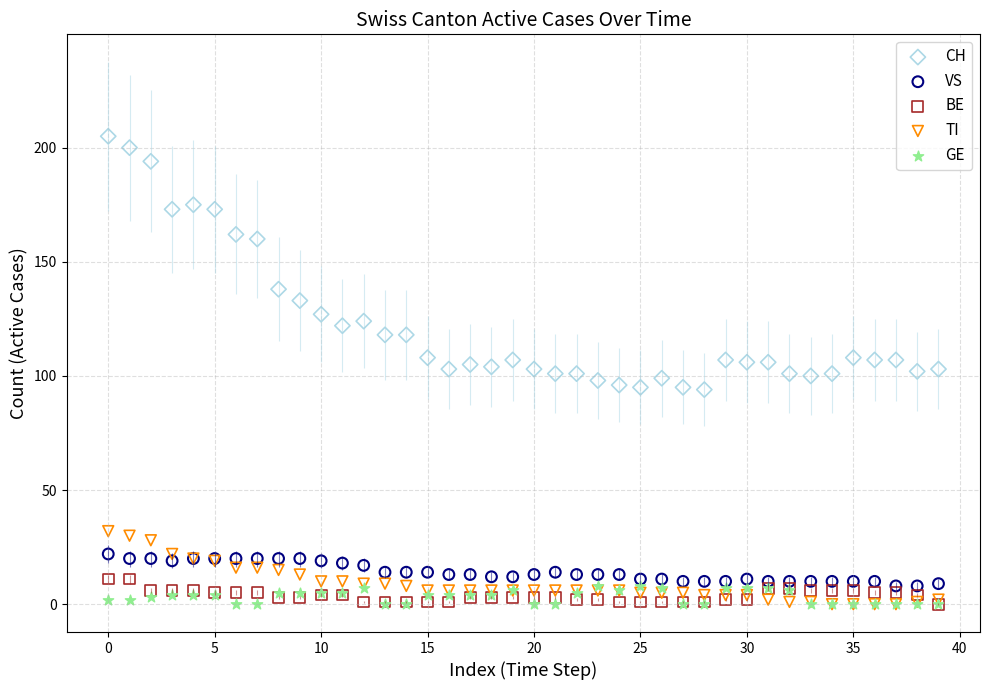

Which series has the widest spread of Y values?

CH